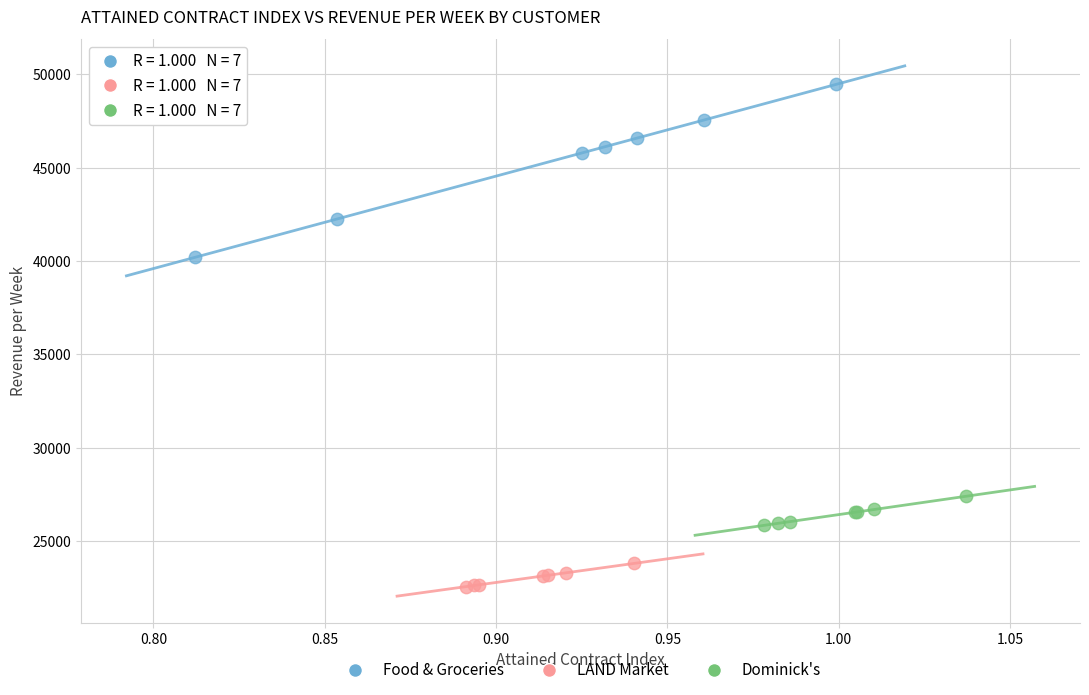

Which series reaches the maximum Y coordinate?

Food & Groceries